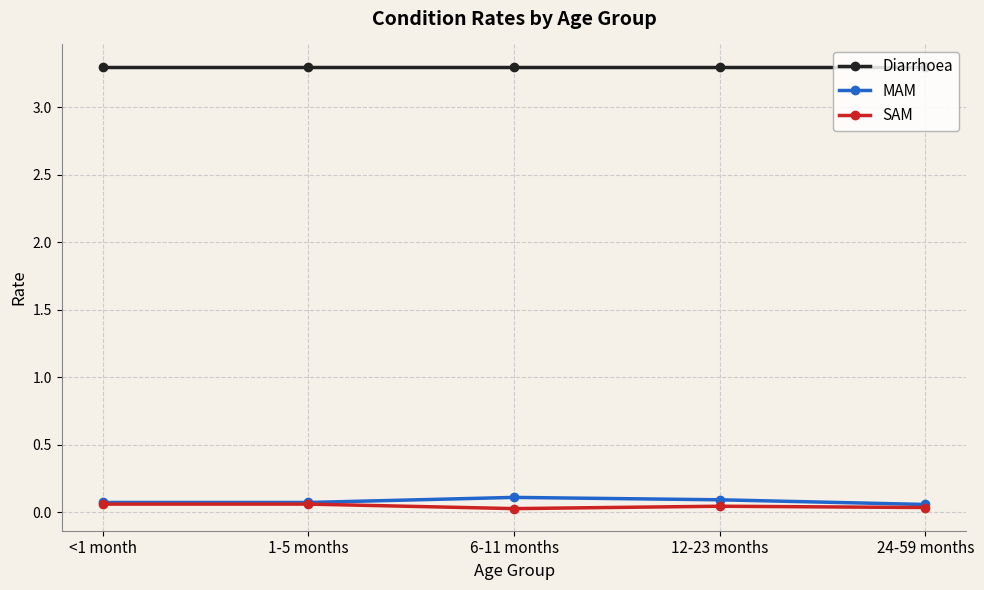

True or false: MAM has more than 2 points higher than both neighbors.

False